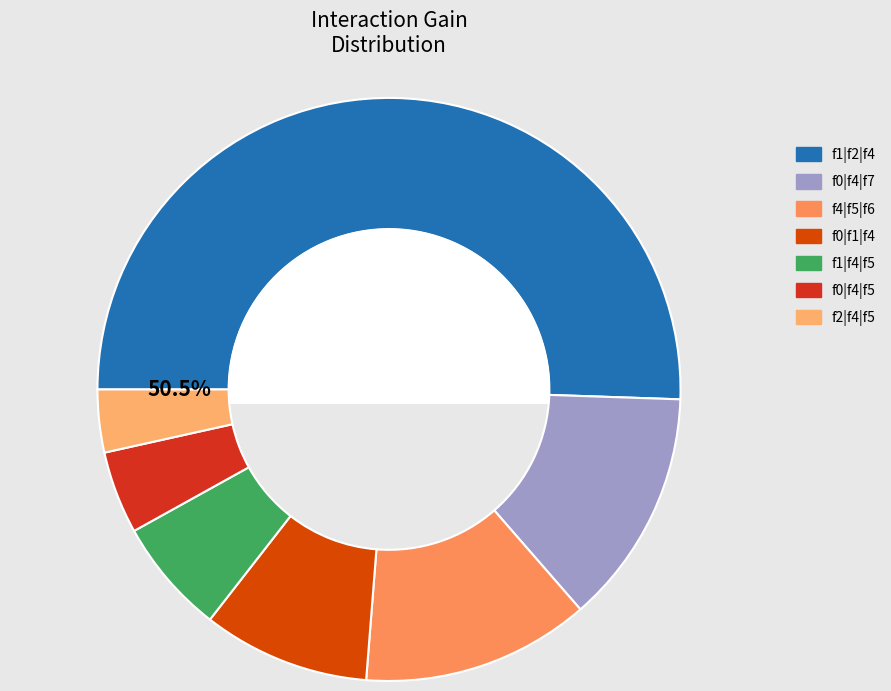

To the nearest percent, what is the average slice percentage?

14%